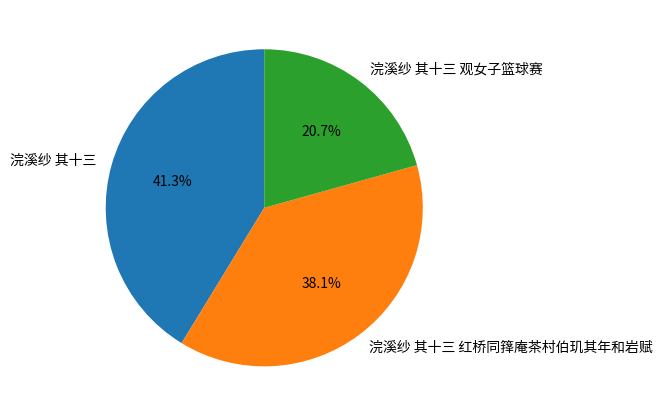

To the nearest percent, what is the combined percentage of 浣溪纱 其十三 红桥同箨庵茶村伯玑其年和岩赋 and 浣溪纱 其十三?

79%